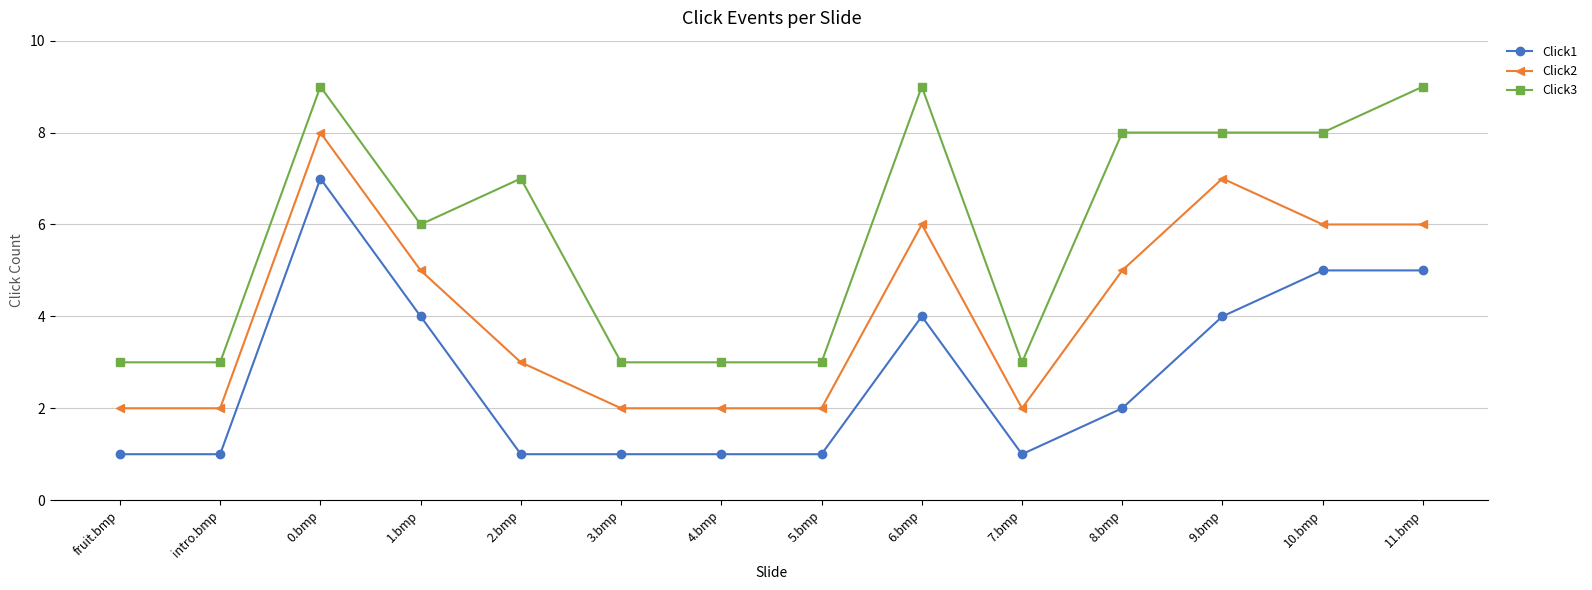

True or false: Click3 has more than 1 interior local peaks.

True